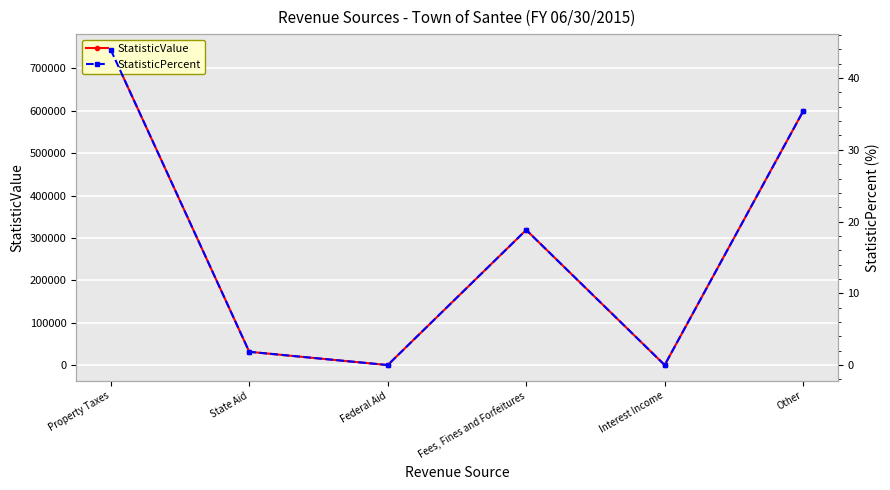

Reading left to right, extract all data points from this chart.

StatisticValue: 743601.0	31283.0	0.0	318757.0	13.0	599006.0
StatisticPercent: 43.9	1.8	0.0	18.8	0.0	35.4